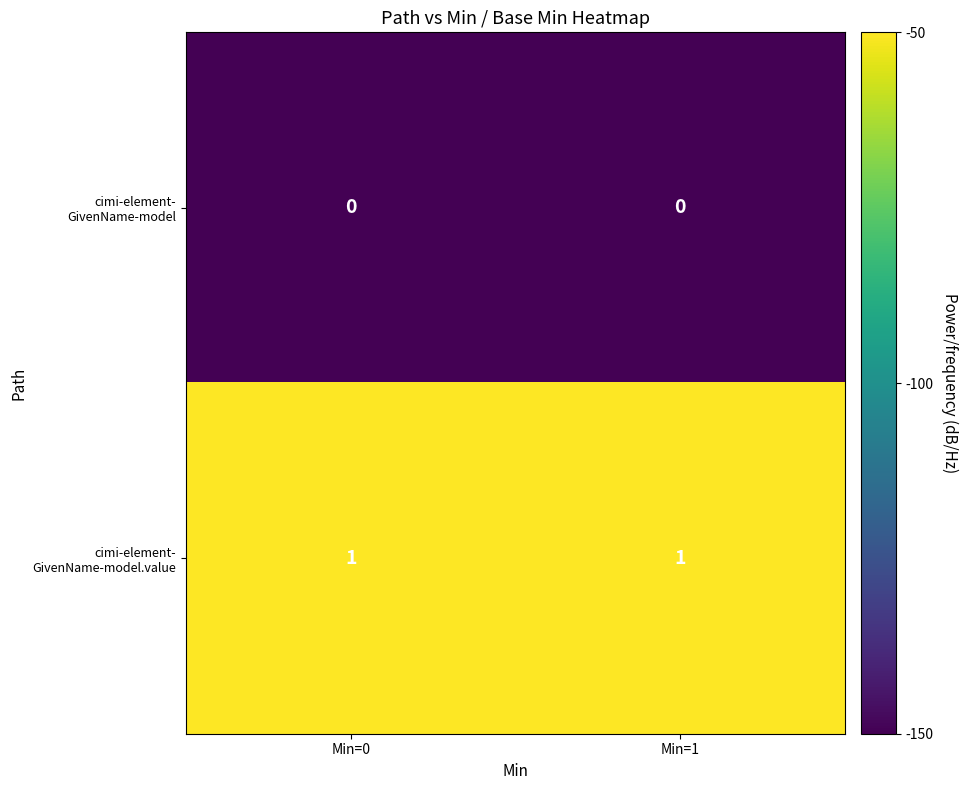

How many data points does each series have?

2